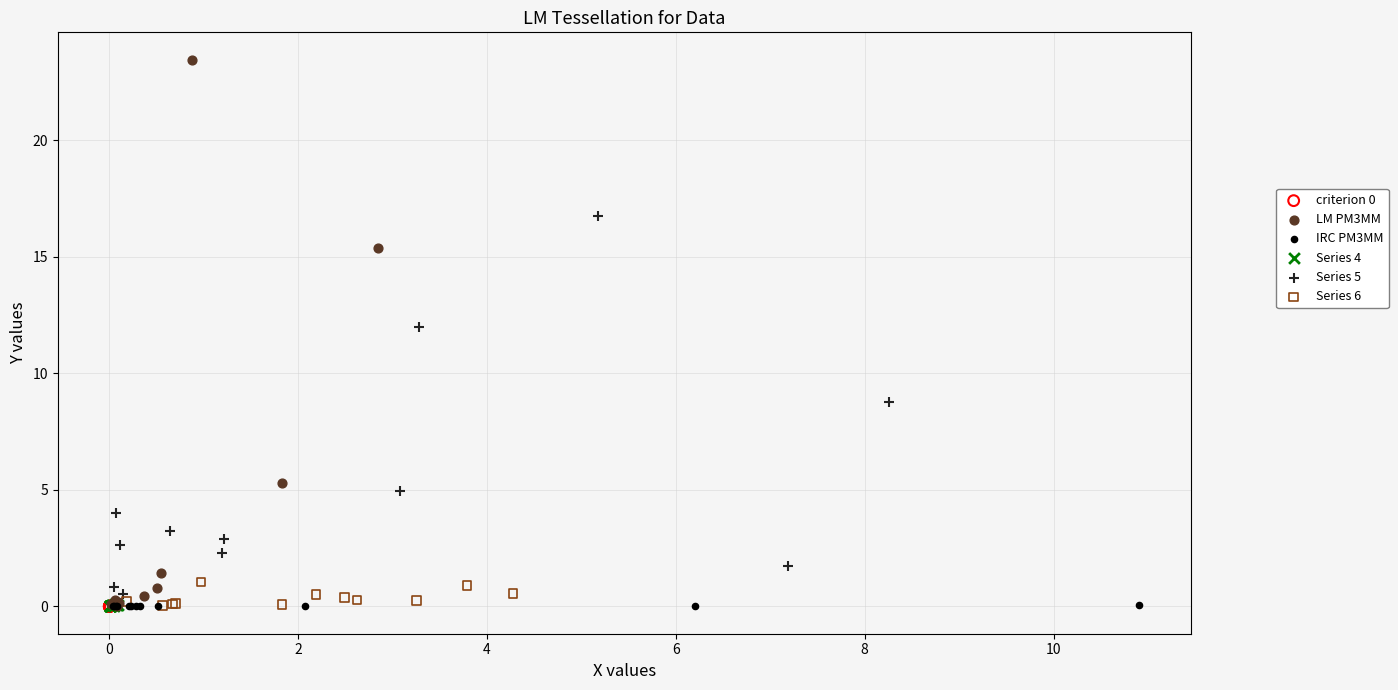

Which series reaches the maximum Y coordinate?

LM PM3MM